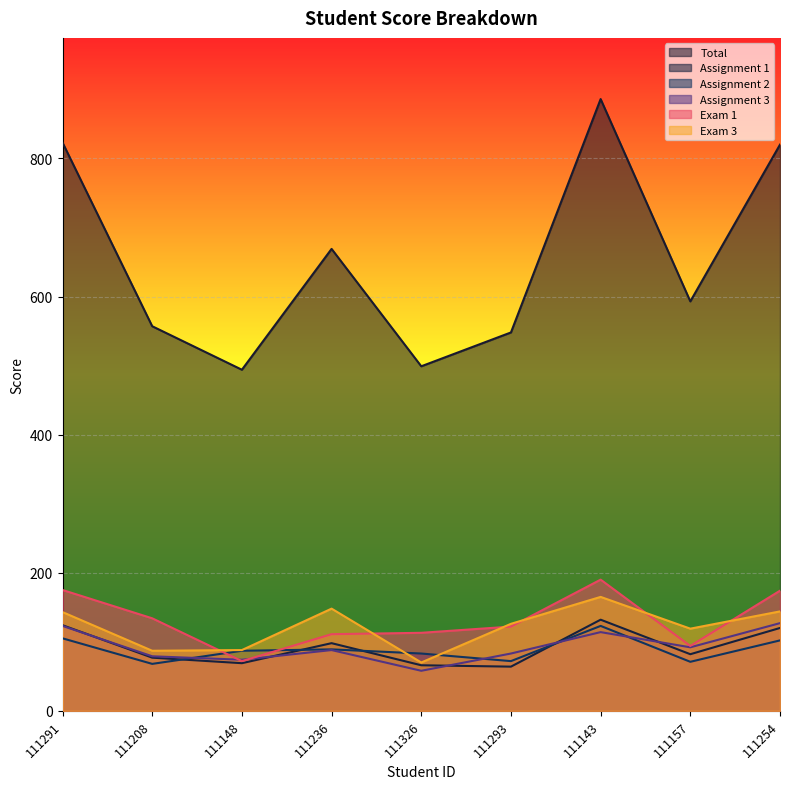

Where is the first local maximum for Exam 3?

111236